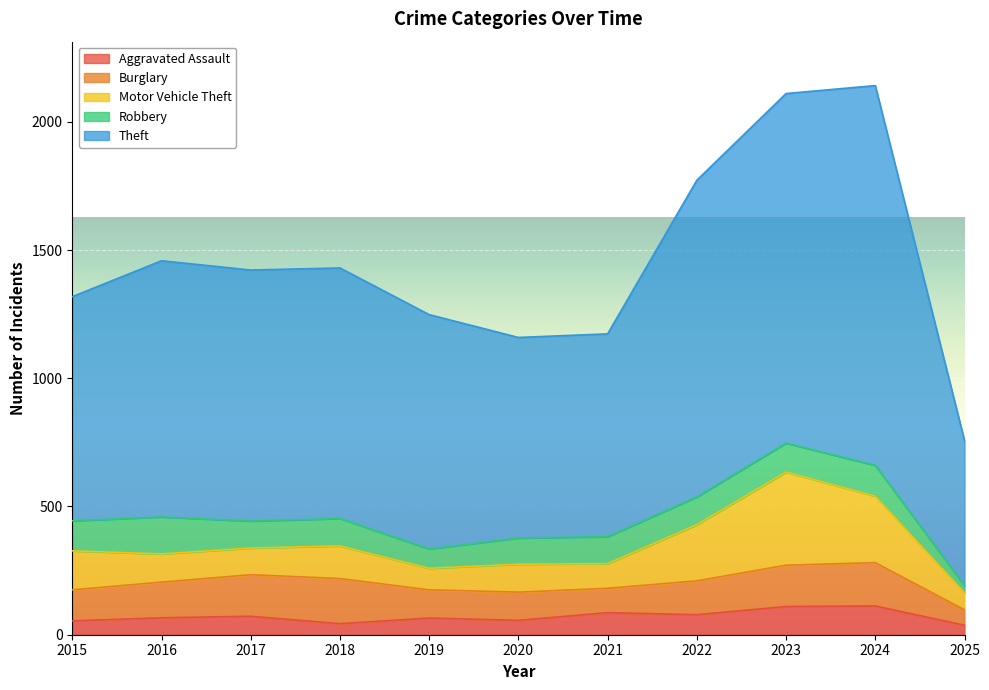

True or false: Burglary and Aggravated Assault intersect in this chart.

False